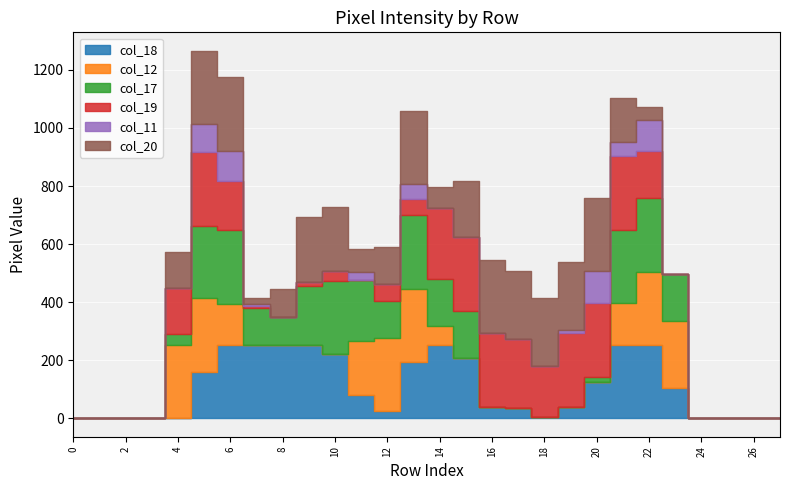

Reading left to right, list all the values displayed in this chart.

col_18: 0=0	1=0	2=0	3=0	4=0	5=160	6=253	7=253	8=253	9=253	10=220	11=81	12=24	13=194	14=253	15=209	16=40	17=34	18=6	19=40	20=124	21=253	22=252	23=104	24=0	25=0	26=0	27=0
col_12: 0=0	1=0	2=0	3=0	4=254	5=253	6=142	7=0	8=0	9=0	10=0	11=186	12=253	13=253	14=65	15=0	16=0	17=0	18=0	19=0	20=0	21=143	22=253	23=230	24=0	25=0	26=0	27=0
col_17: 0=0	1=0	2=0	3=0	4=38	5=250	6=253	7=128	8=97	9=204	10=253	11=209	12=128	13=253	14=161	15=161	16=0	17=0	18=0	19=0	20=20	21=253	22=253	23=162	24=0	25=0	26=0	27=0
col_19: 0=0	1=0	2=0	3=0	4=157	5=253	6=168	7=5	8=0	9=12	10=34	11=0	12=57	13=57	14=245	15=253	16=253	17=239	18=175	19=253	20=253	21=253	22=162	23=0	24=0	25=0	26=0	27=0
col_11: 0=0	1=0	2=0	3=0	4=0	5=97	6=106	7=9	8=0	9=0	10=0	11=27	12=0	13=49	14=0	15=0	16=0	17=0	18=0	19=12	20=112	21=49	22=108	23=0	24=0	25=0	26=0	27=0
col_20: 0=0	1=0	2=0	3=0	4=125	5=253	6=253	7=19	8=97	9=225	10=220	11=81	12=128	13=253	14=73	15=196	16=253	17=234	18=234	19=234	20=251	21=153	22=45	23=0	24=0	25=0	26=0	27=0